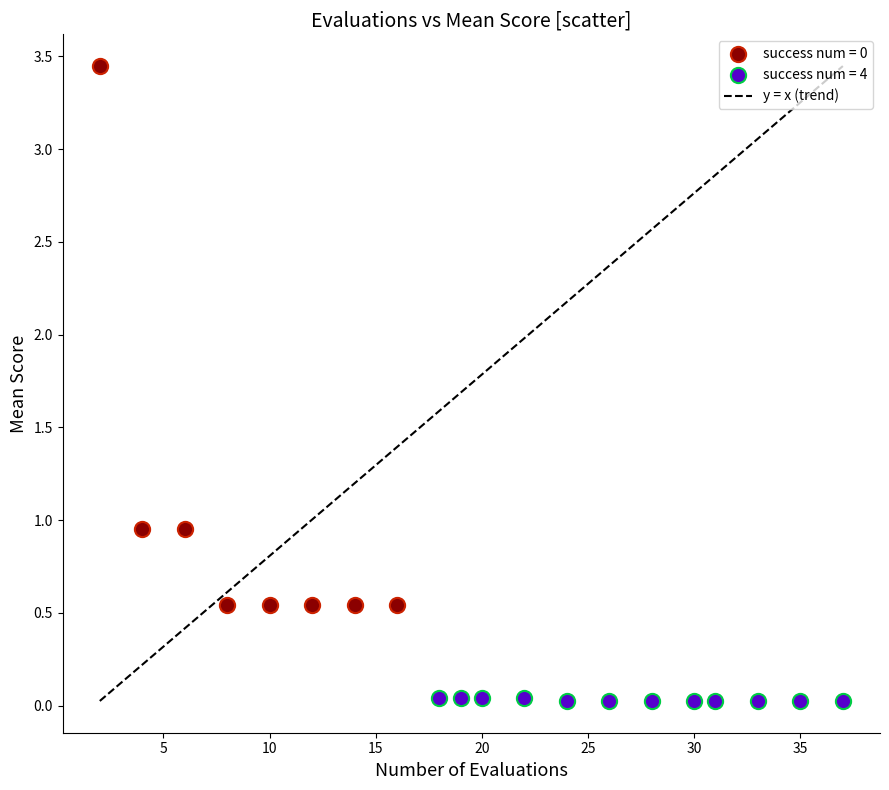

Which series contains the lowest Y value?

success num = 4